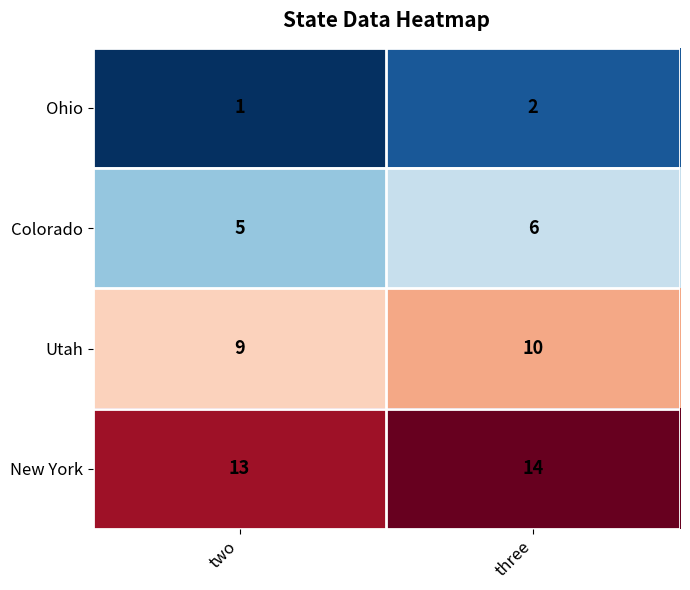

Which series has the largest total across all categories?

New York